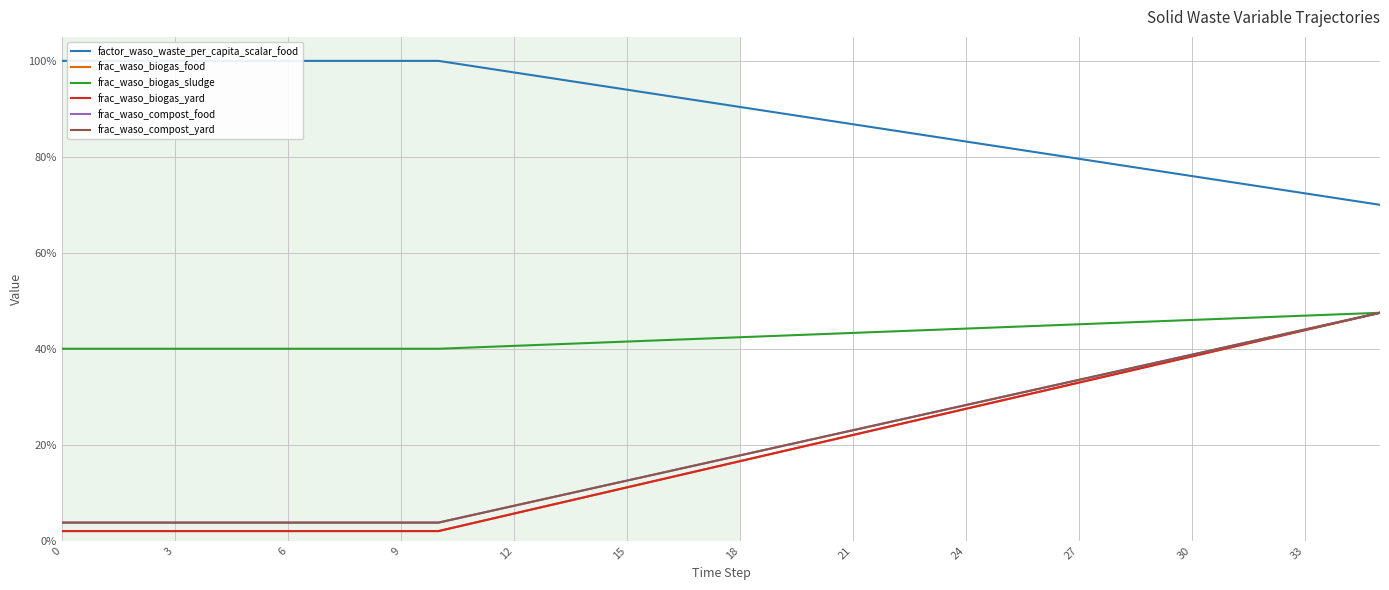

The value of frac_waso_biogas_food at 34 is 0.5. True or false?

True